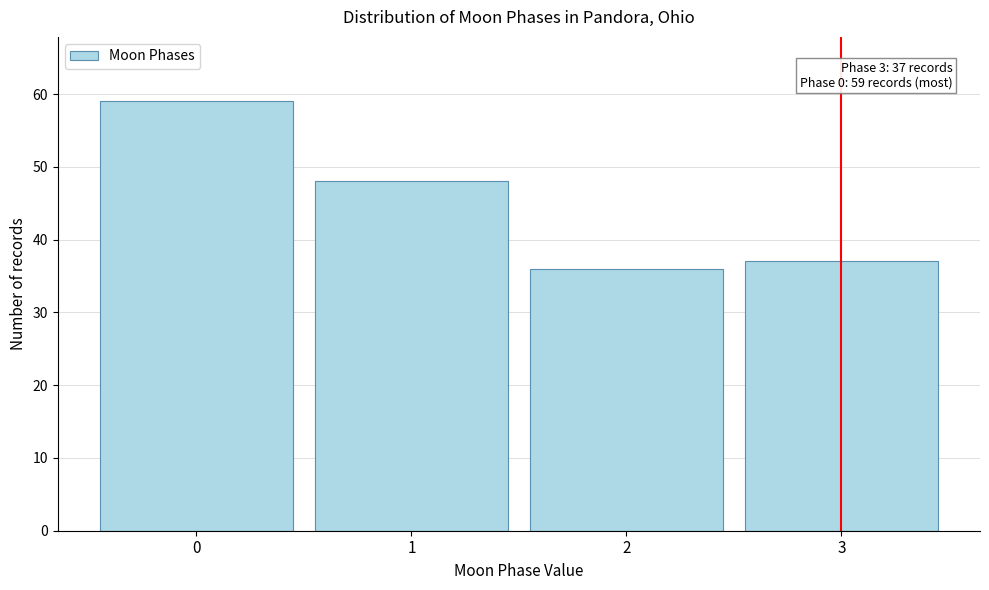

Reading left to right, list all the values displayed in this chart.

59	48	36	37